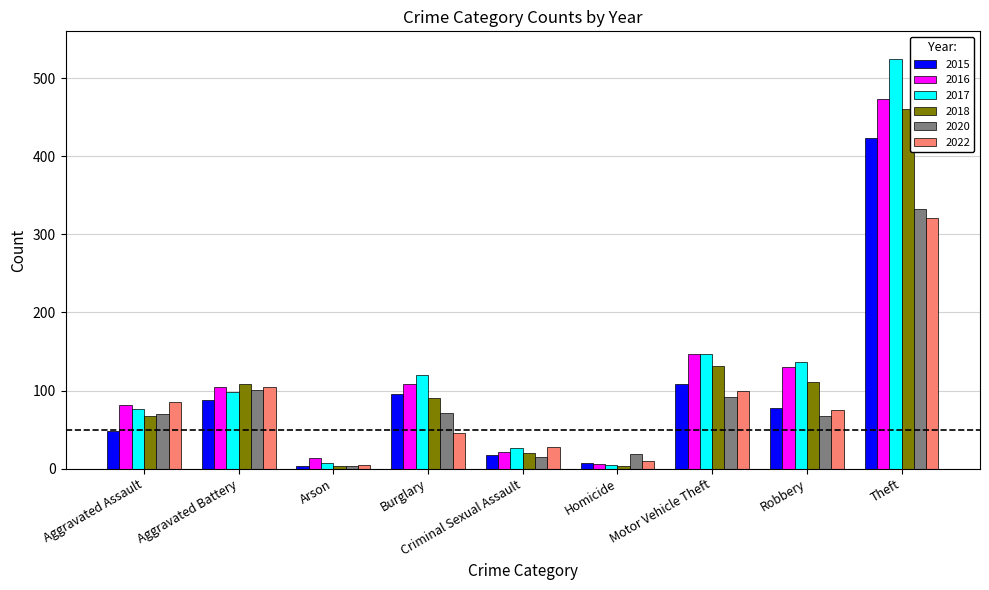

Read the 2017 value at Aggravated Battery.

98